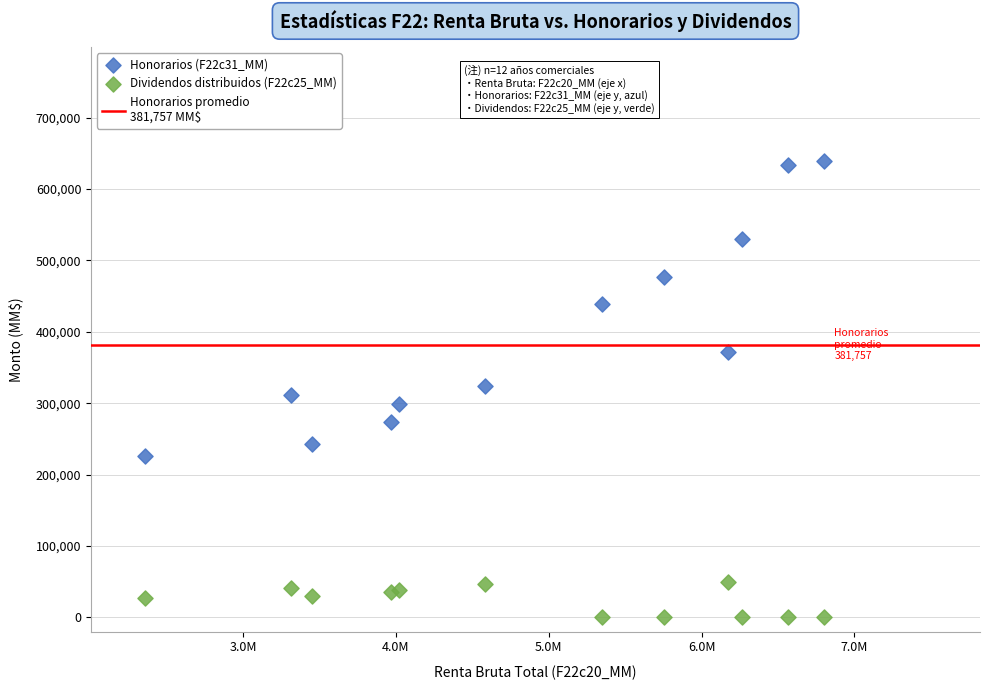

Which series has the widest spread of Y values?

Honorarios (F22c31_MM)